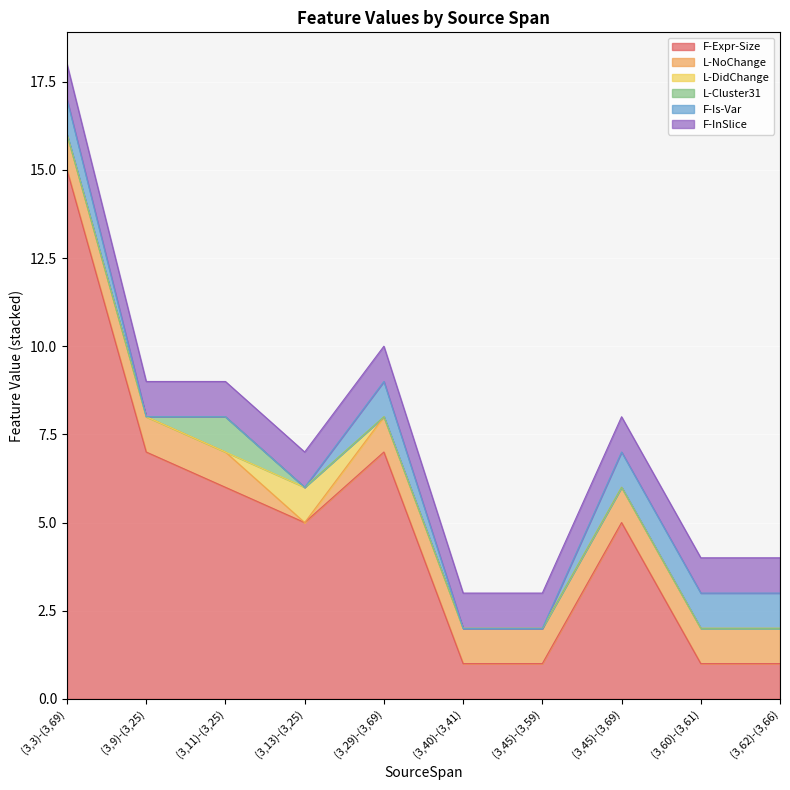

Between (3,9)-(3,25) and (3,29)-(3,69), which series saw the biggest shift?

F-Is-Var